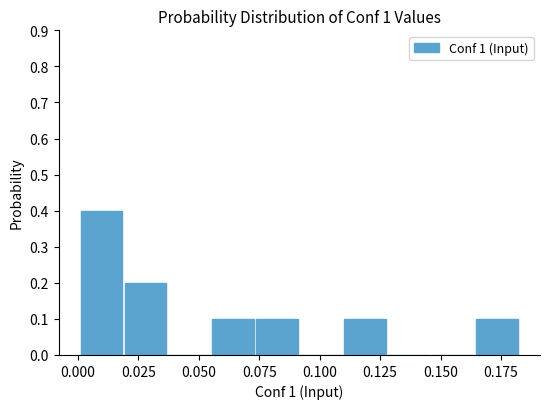

Read against the x-axis, roughly where is the centre of the tallest bar?

0.010